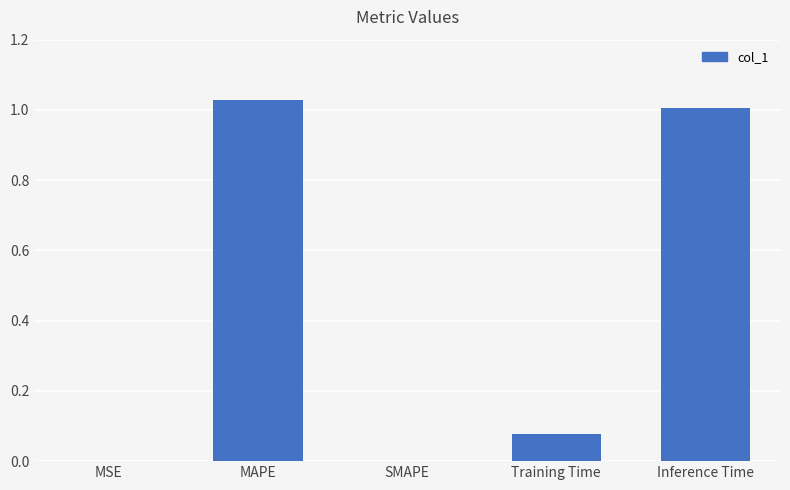

What is the sum of all values?

2.1